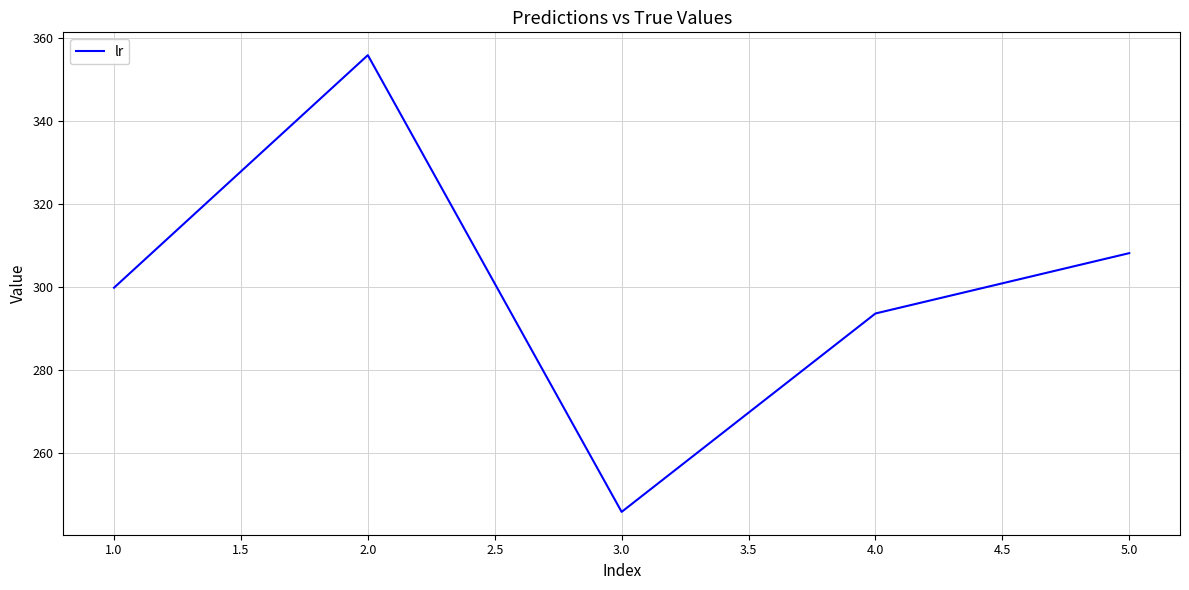

Reading right to left, what are all the values shown in this chart?

308.2	293.7	245.9	355.8	299.9